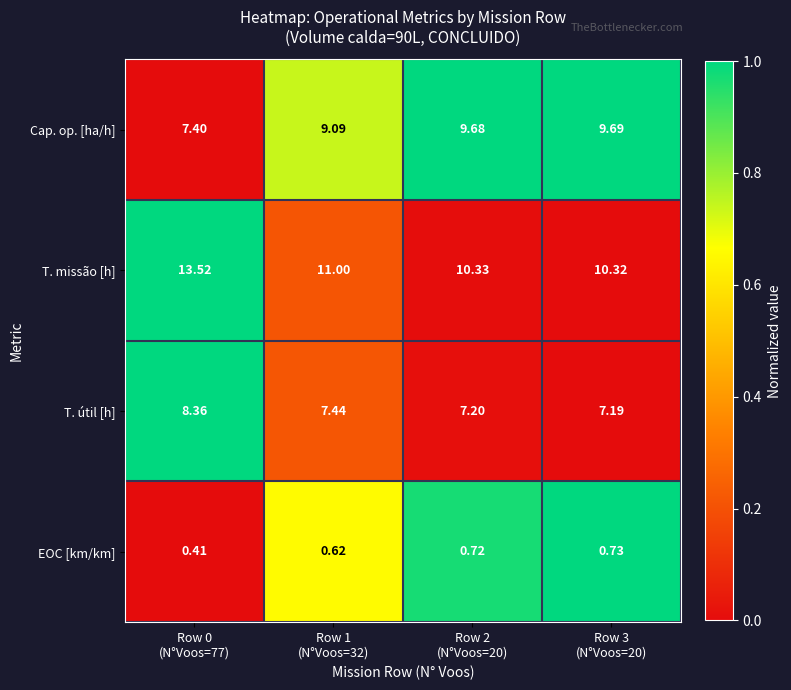

List the series in order of their peak value, highest first.

T. missão [h], Cap. op. [ha/h], T. útil [h], EOC [km/km]